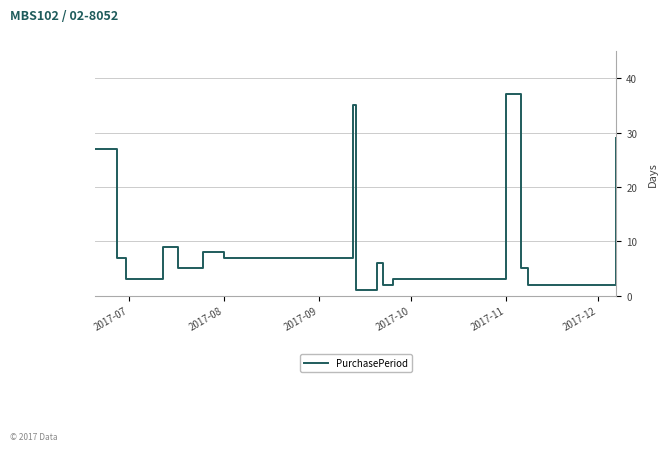

What is the maximum value shown in the chart?

37